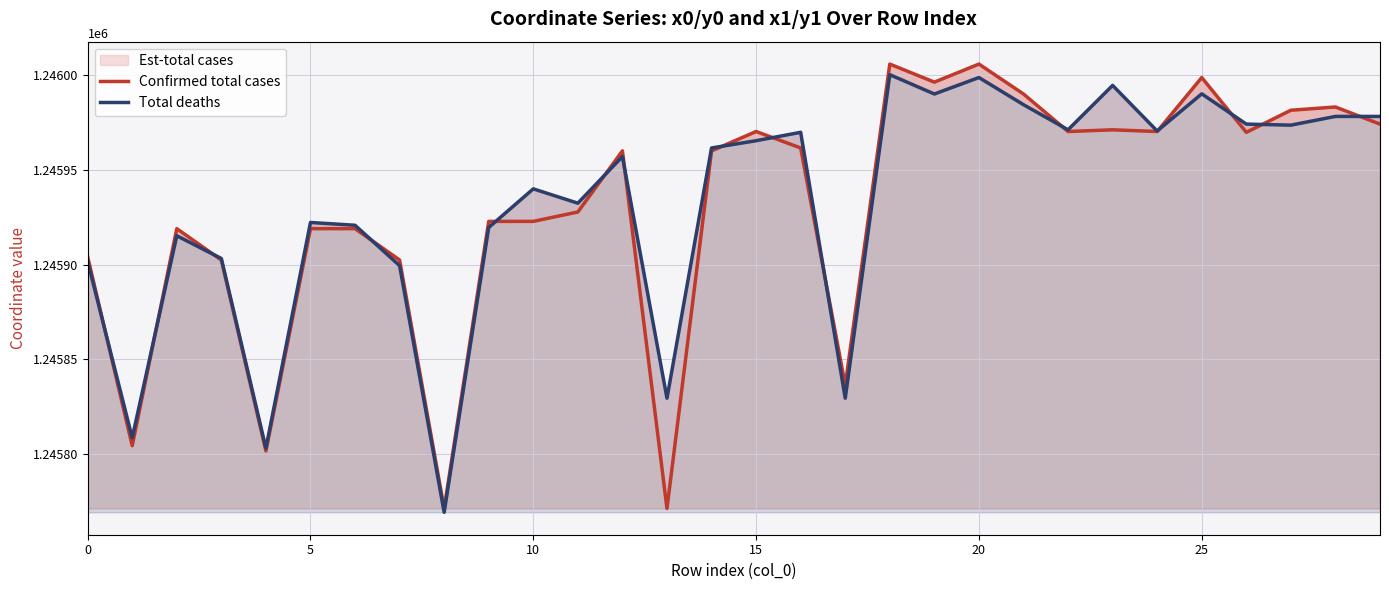

The Confirmed total cases series shows 1870273.5 at 5. True or false?

False